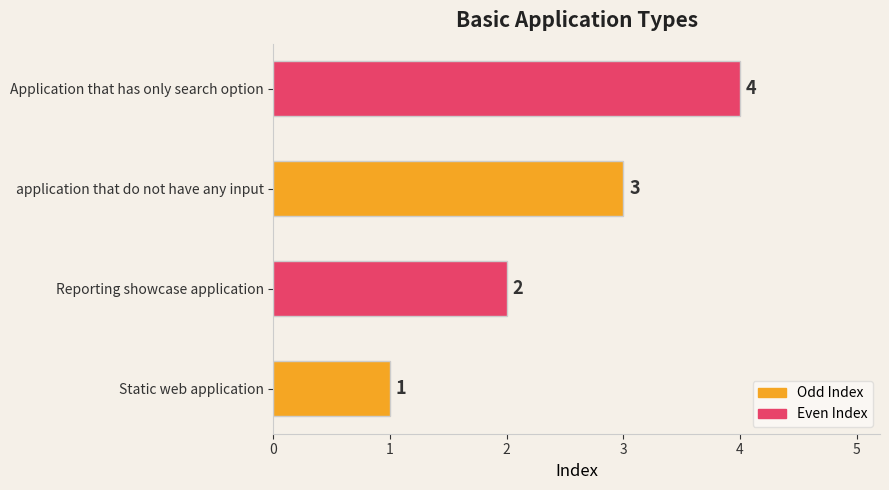

What is the sum of all values?

10